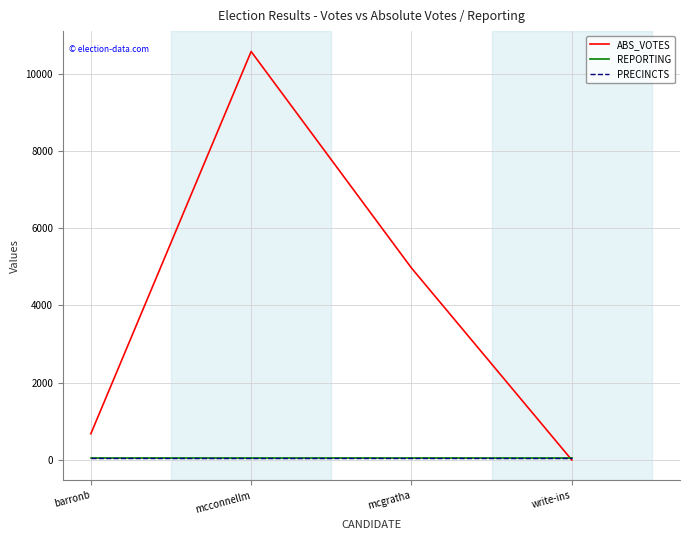

Is this an area chart (filled region under the line)?

No